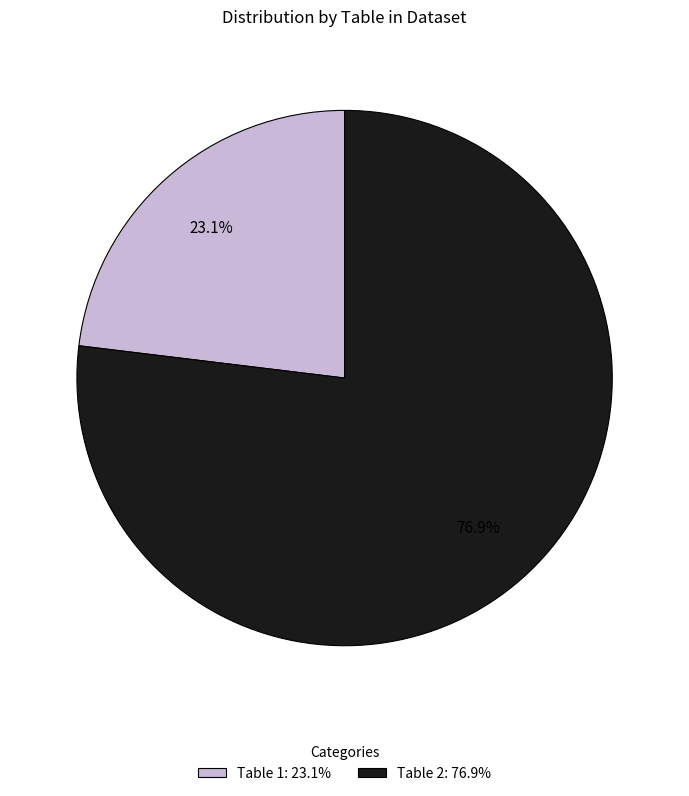

What percentage is the Table 2 slice, to the nearest percent?

77%